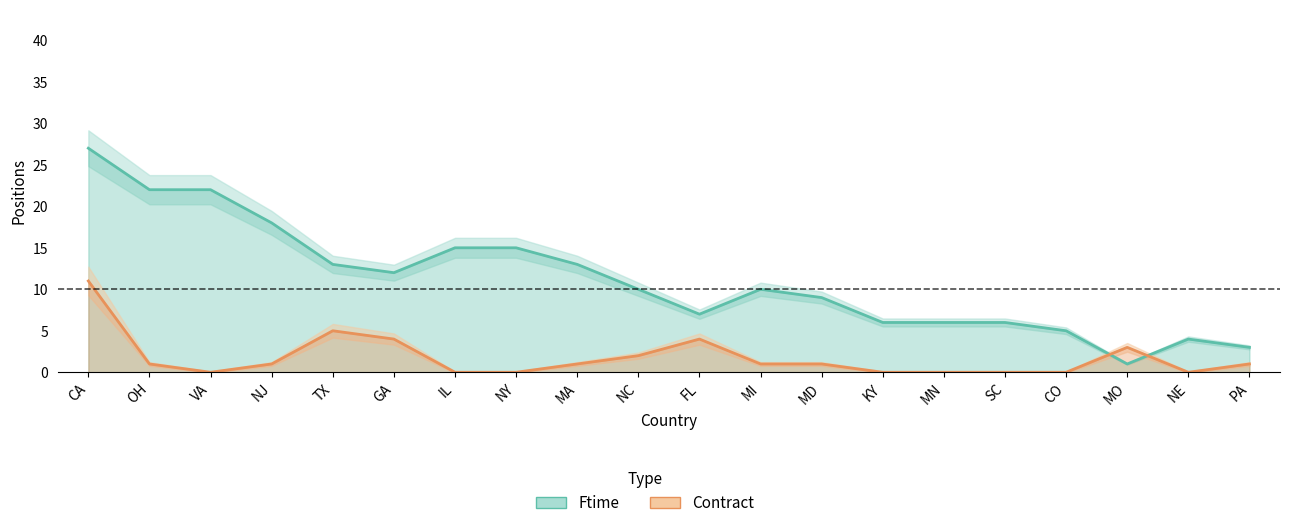

Where is the first local maximum for Ftime?

MI